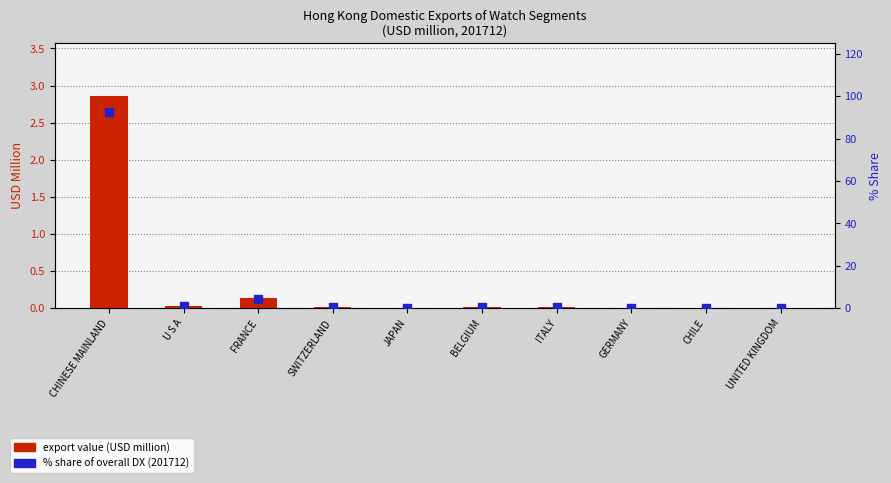

What are all the series names shown in the legend?

export value (USD million), % share of overall DX